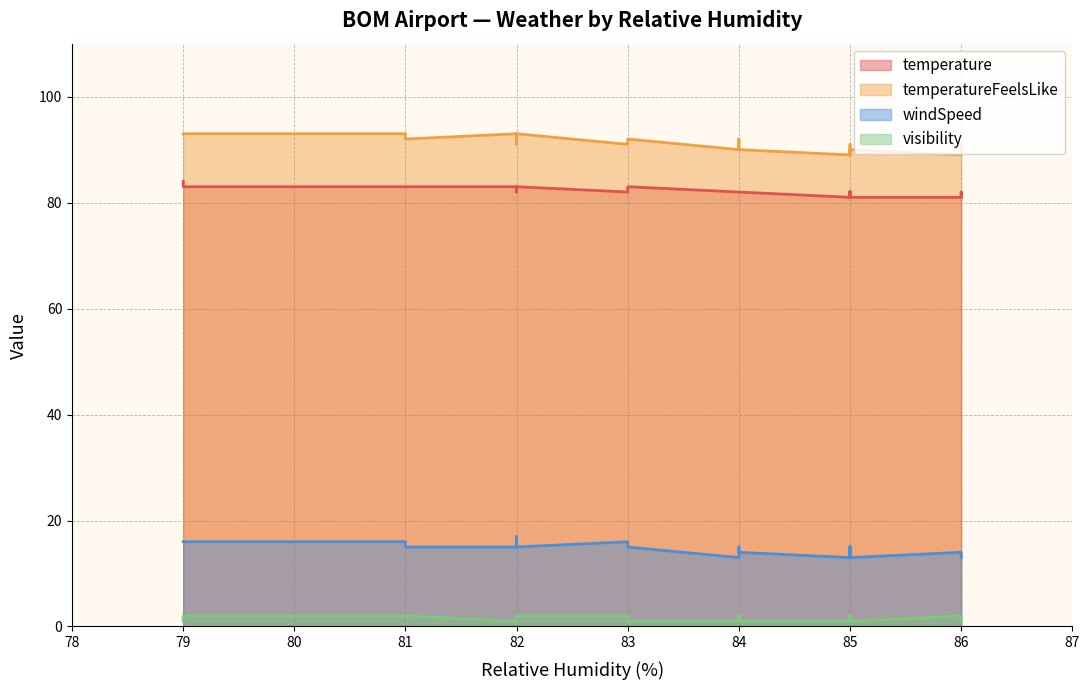

How many lines are shown in the chart?

4